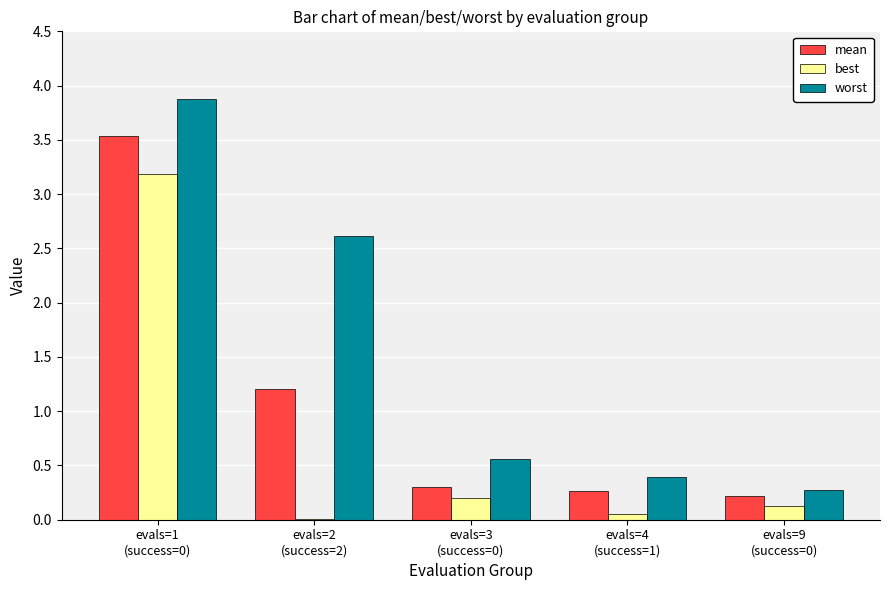

How many groups of bars are there?

5